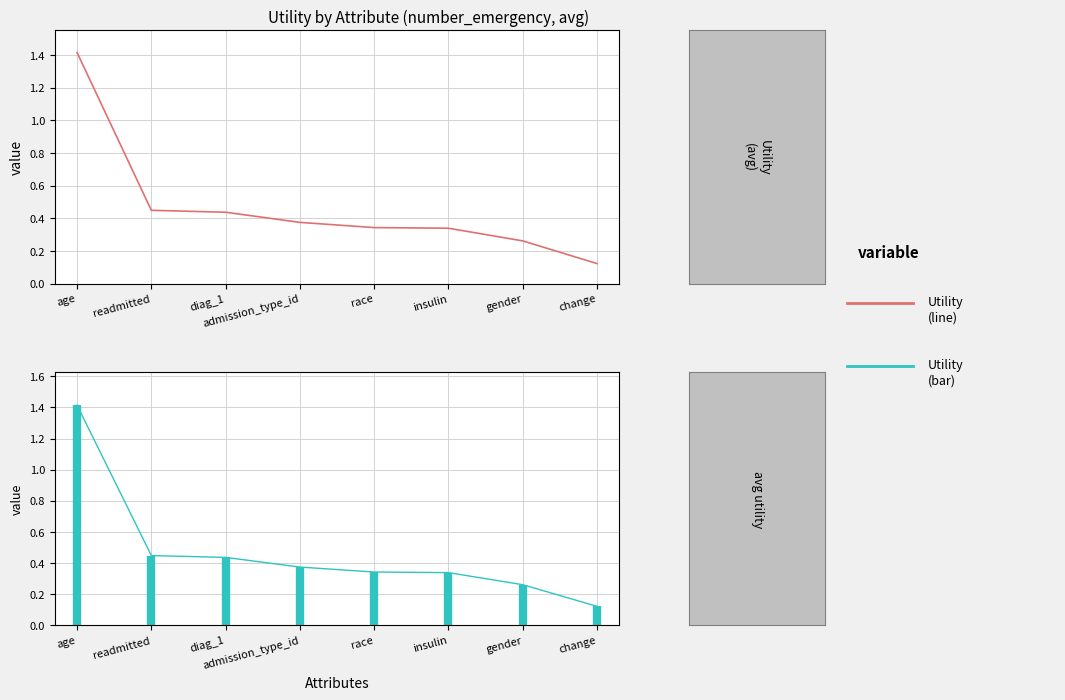

True or false: Utility has a value of 0.3 at race.

True